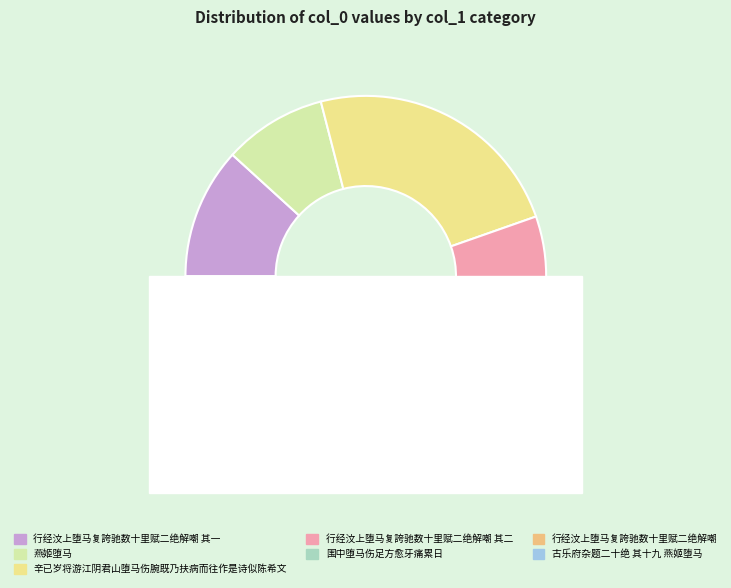

Rank the categories by value from highest to lowest.

辛已岁将游江阴君山堕马伤腕既乃扶病而往作是诗似陈希文, 围中堕马伤足方愈牙痛累日, 行经汶上堕马复誇驰数十里赋二绝解嘲, 行经汶上堕马复誇驰数十里赋二绝解嘲 其二, 行经汶上堕马复誇驰数十里赋二绝解嘲 其一, 古乐府杂题二十绝 其十九 燕姬堕马, 燕姬堕马